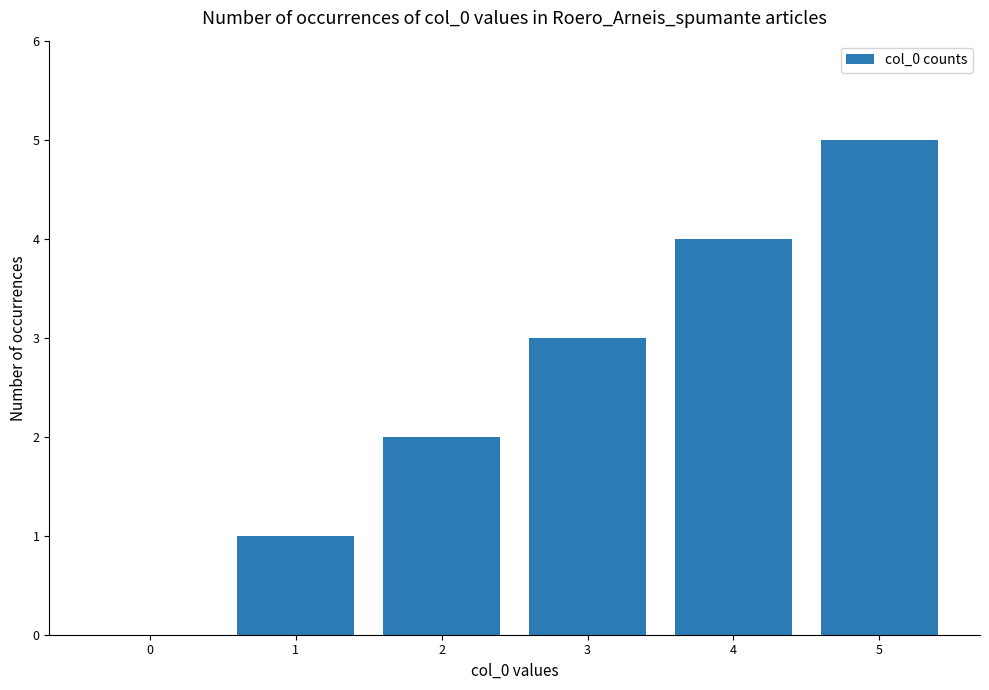

At which category does the chart reach its peak across all series?

5